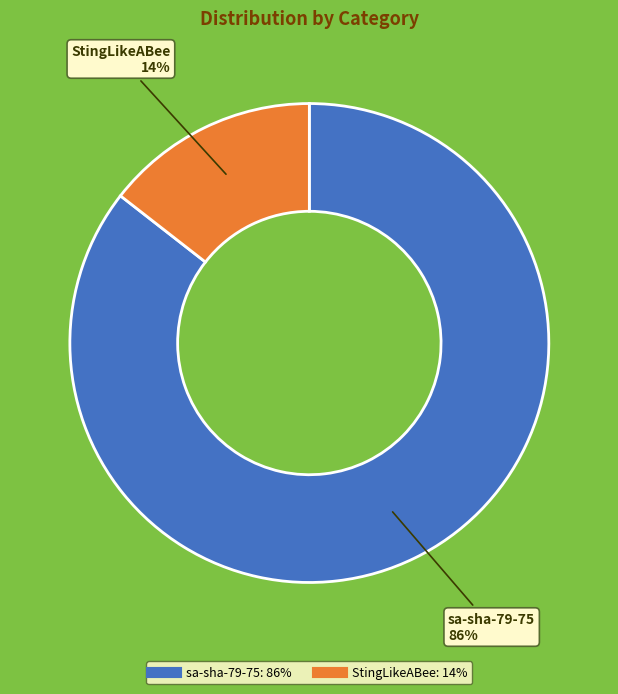

Rank the categories by value from highest to lowest.

sa-sha-79-75, StingLikeABee